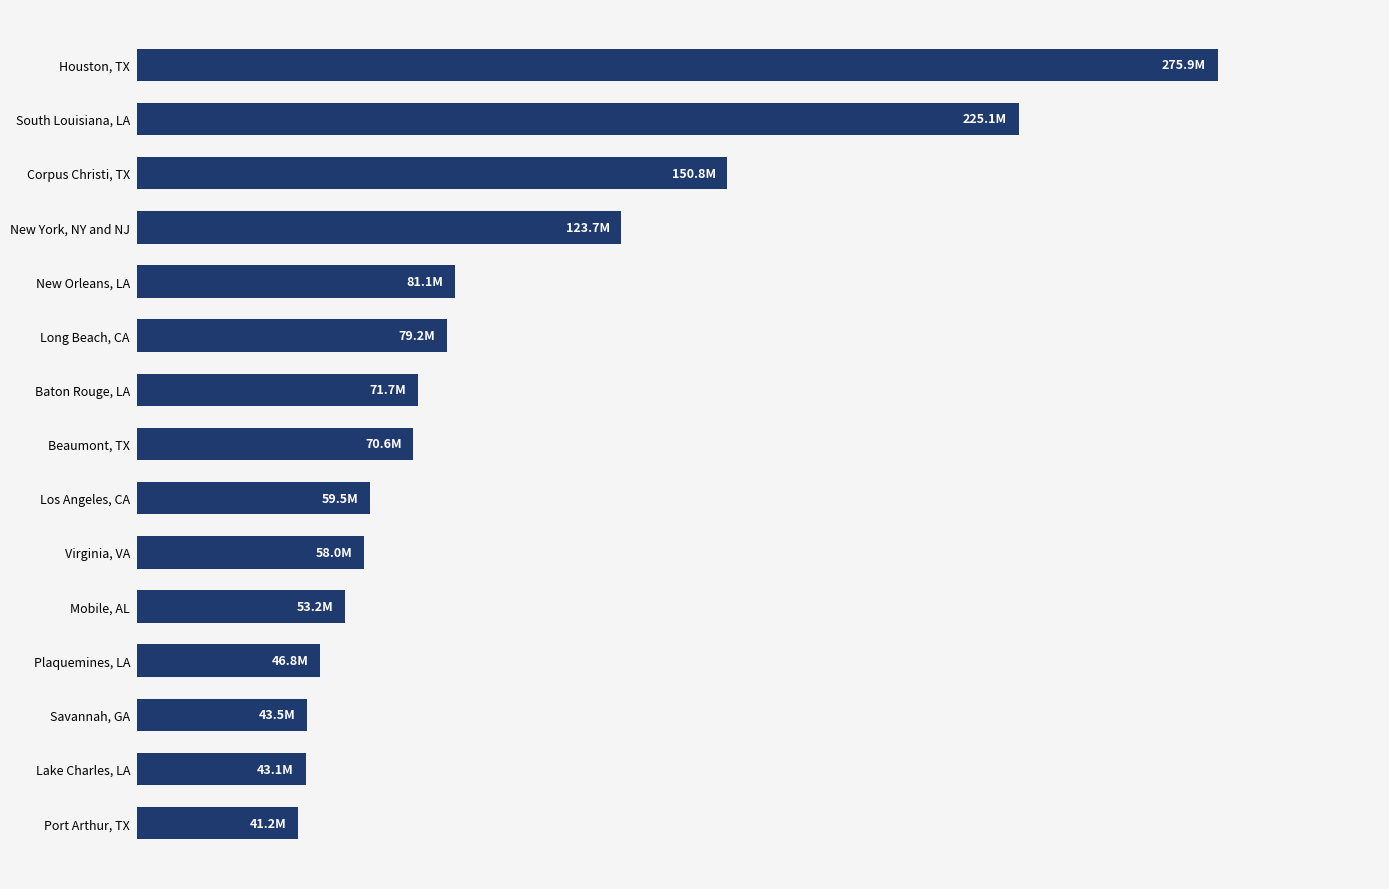

What is the greatest value displayed?

275.9